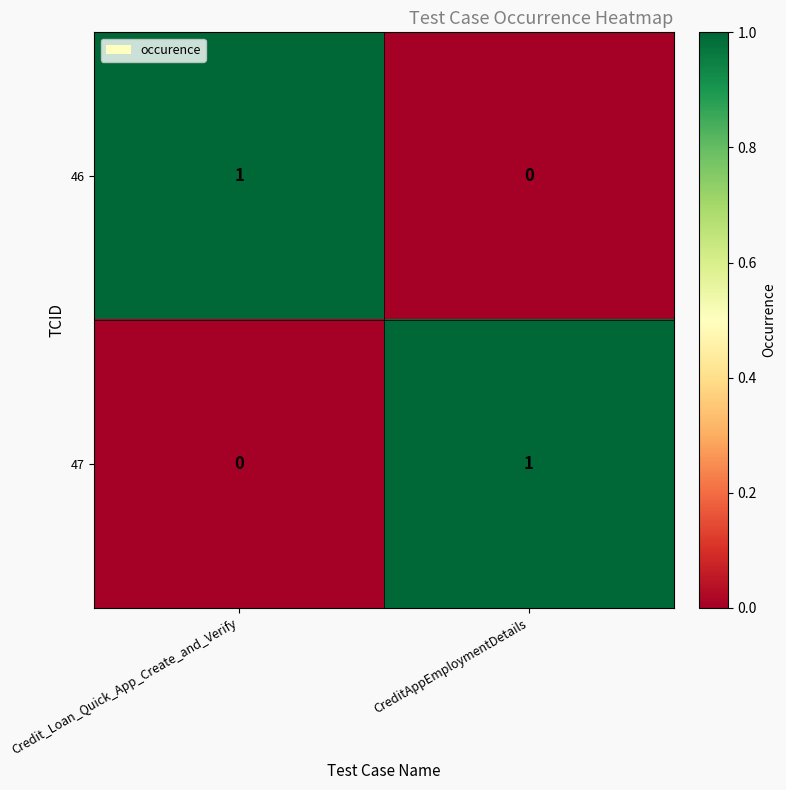

At how many categories does at least one series exceed 0?

2